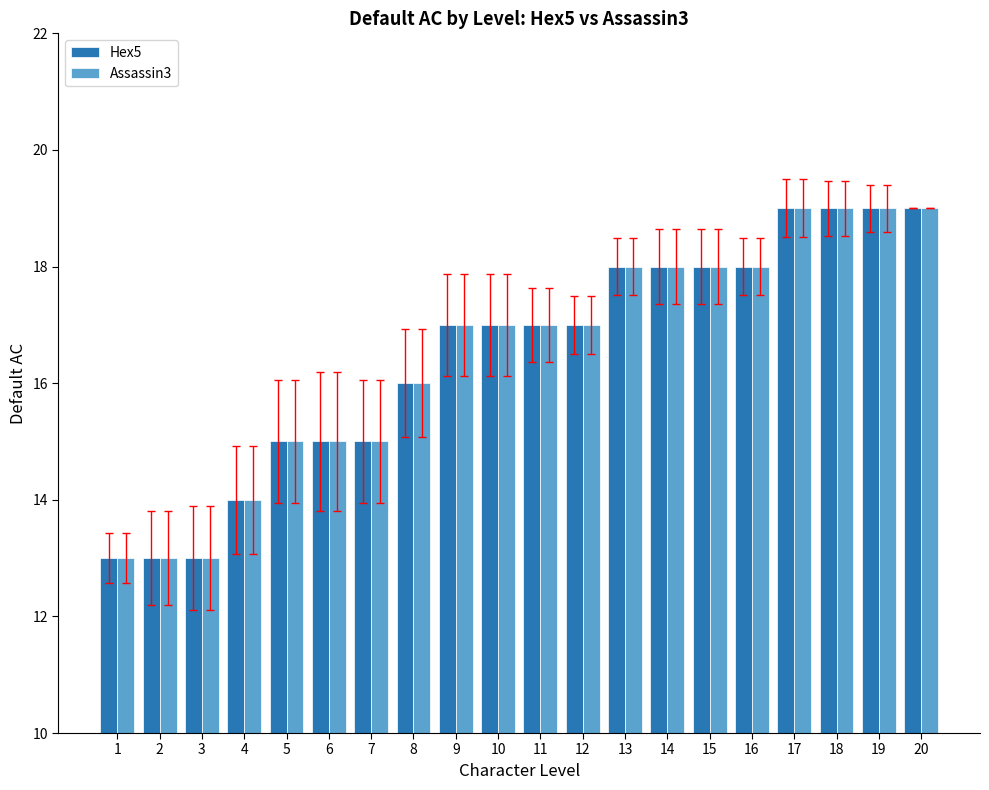

True or false: Hex5 has a value of 26 at 8.

False